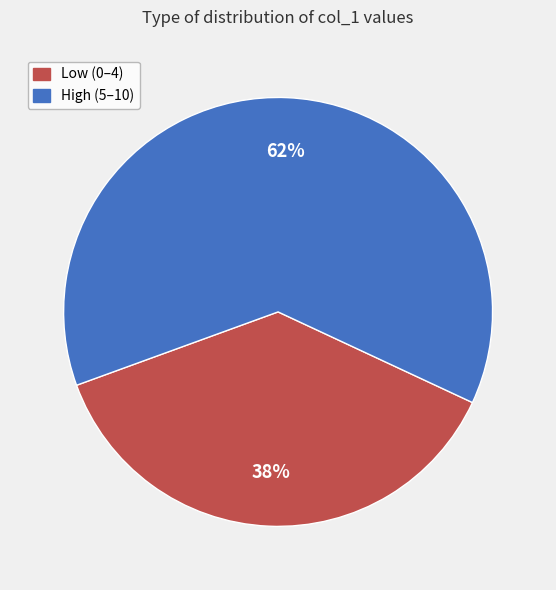

Does any single category account for the majority?

Yes